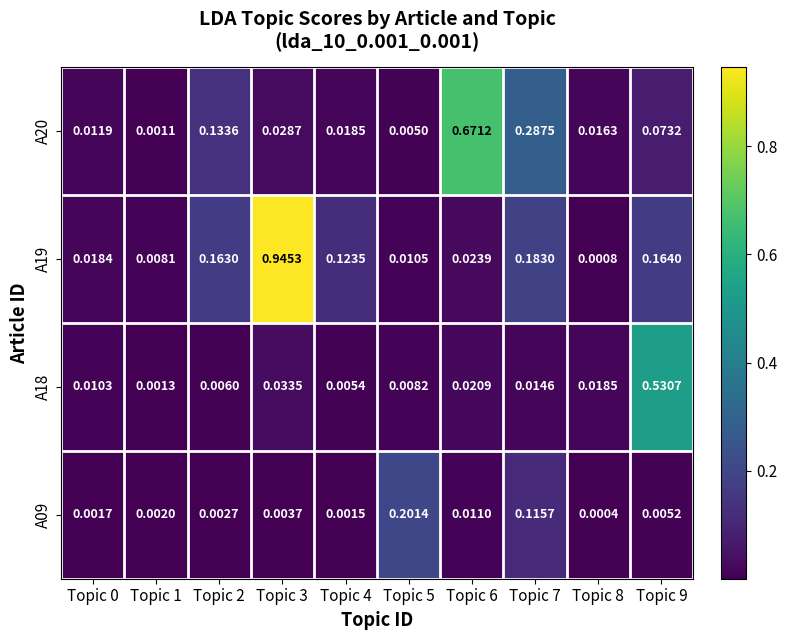

Is the value of A09 at Topic 7 greater than the value of A19 at Topic 0?

Yes